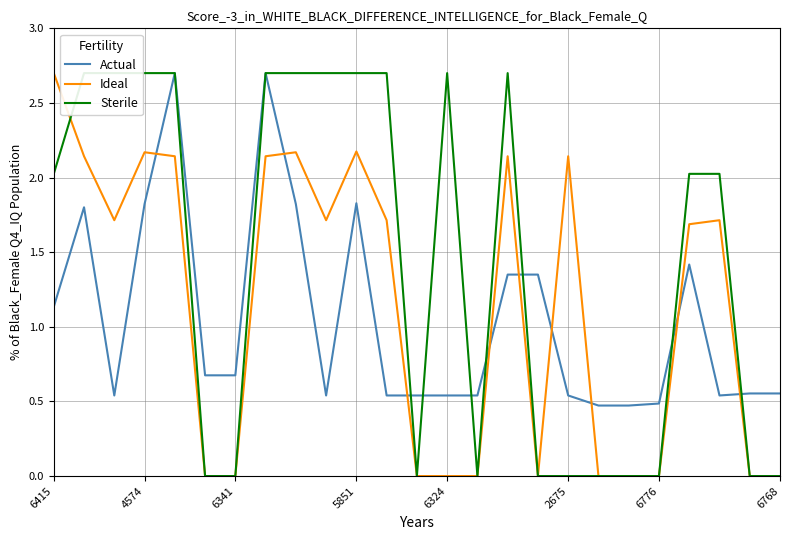

Where is Actual nearest to the value 1?

6415